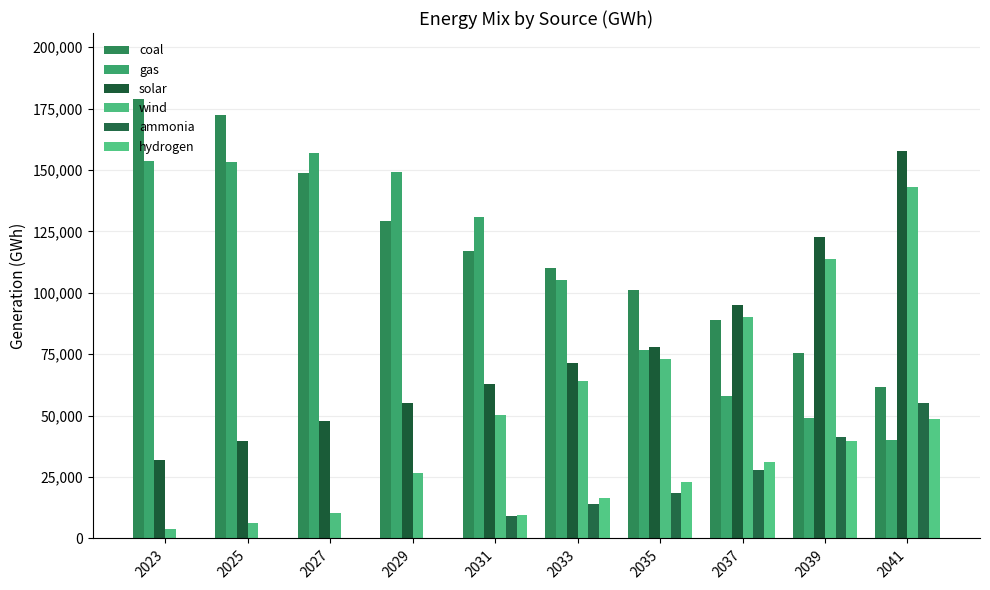

What is the minimum value for wind?

3881